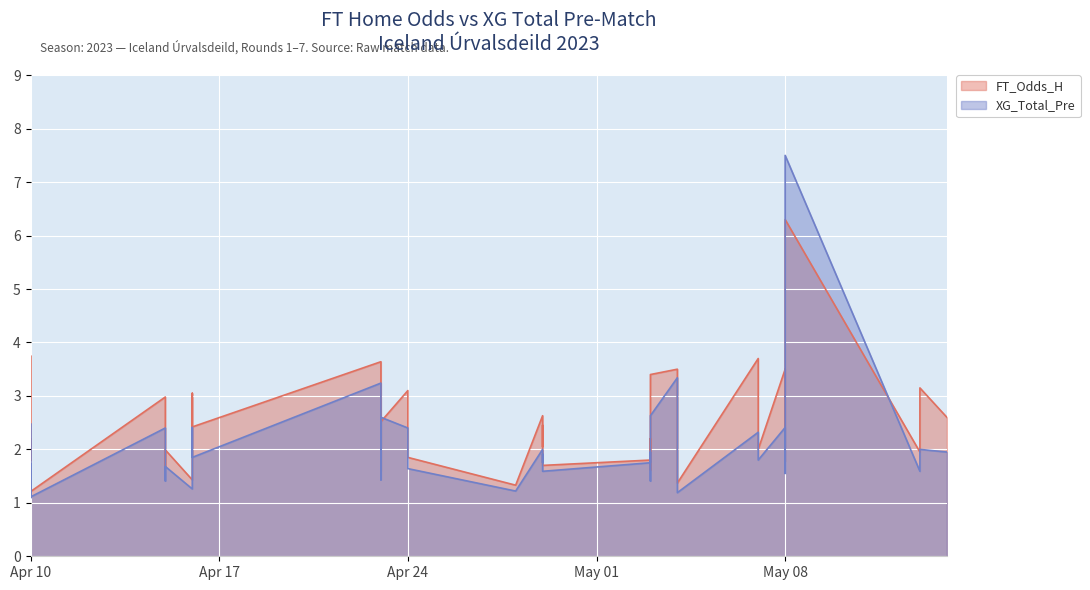

Between 2023-04-15 and 2023-04-10, which is larger?

2023-04-15